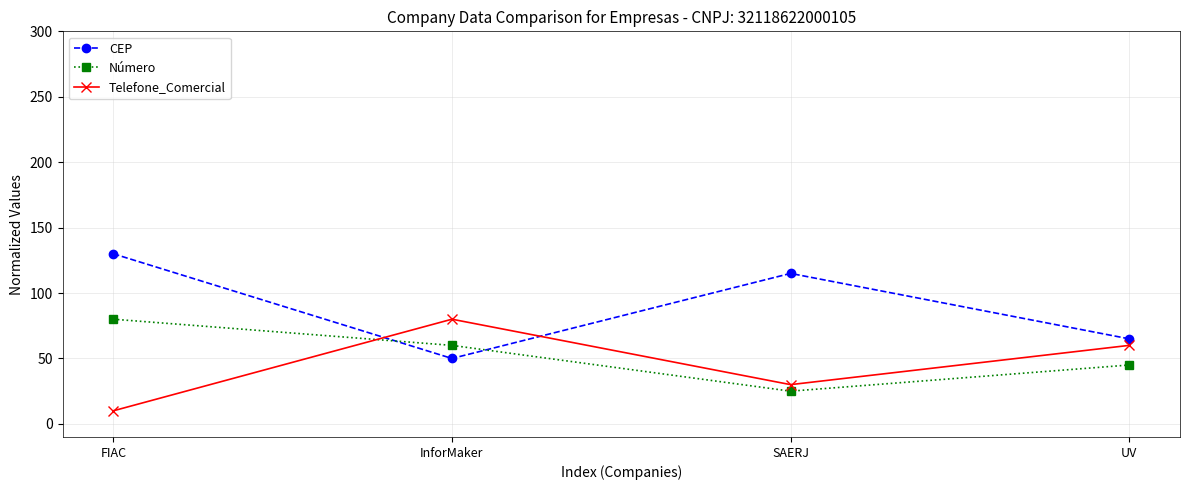

Between FIAC and SAERJ, which series saw the biggest shift?

Número